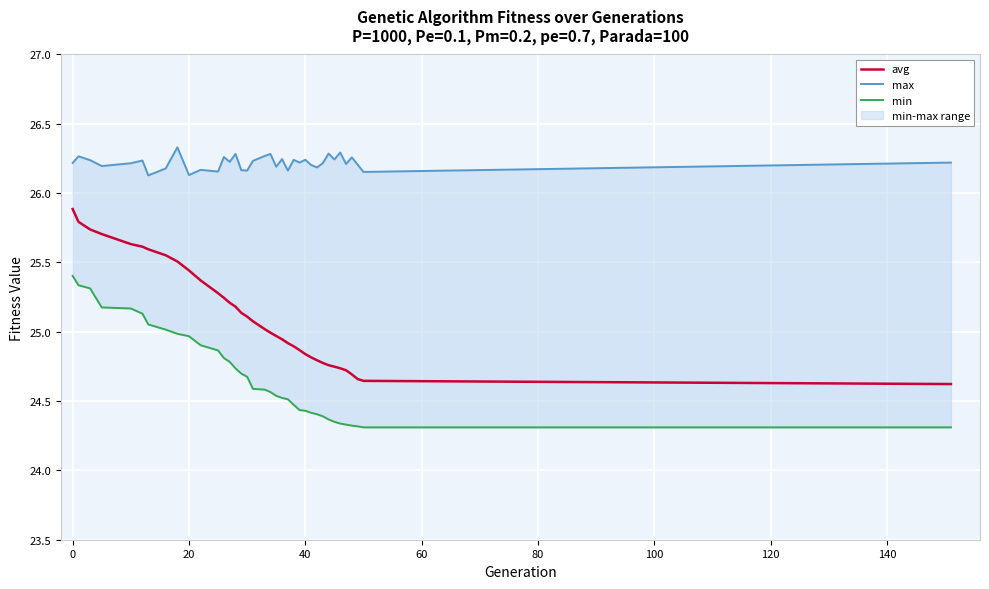

True or false: min and max intersect in this chart.

False